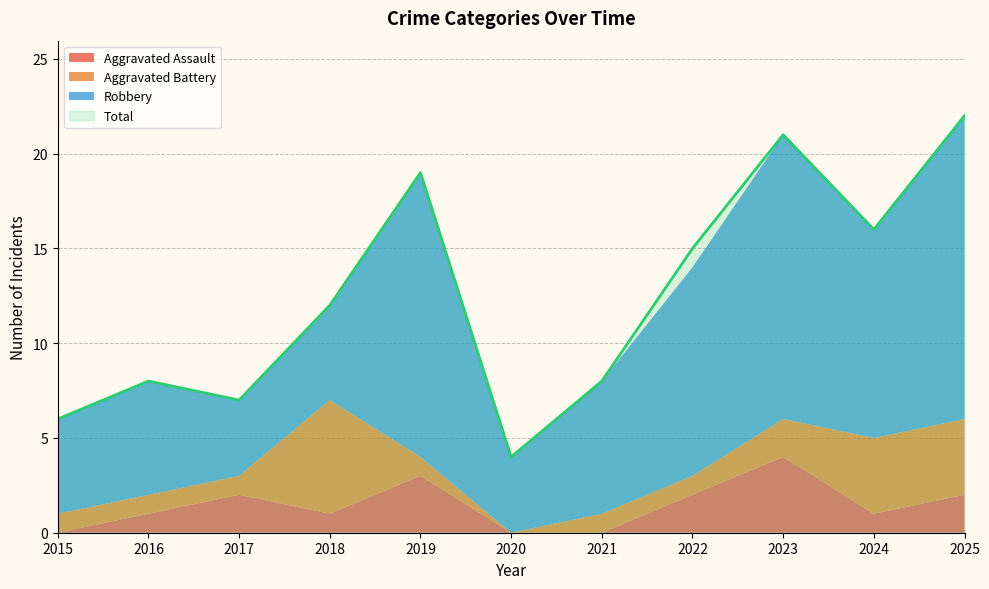

True or false: Total has a value of 16 at 2024.

True